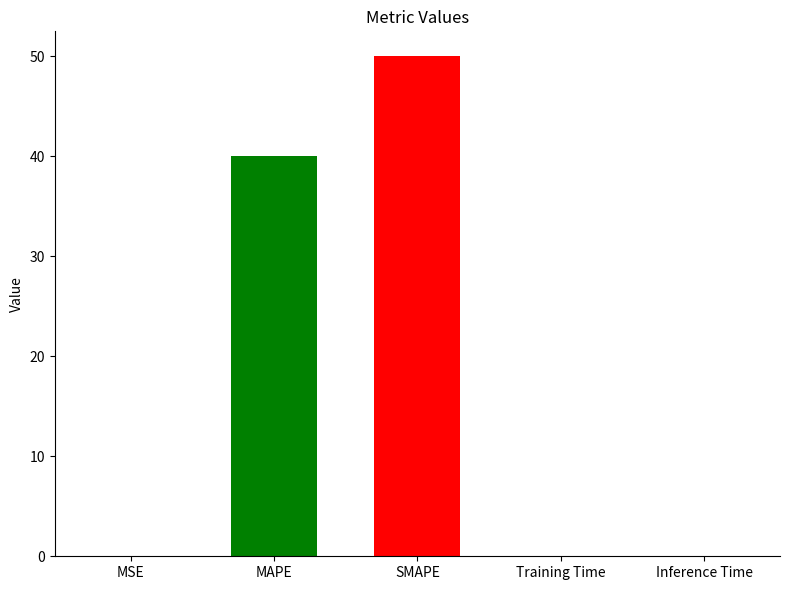

Reading left to right, extract all data points from this chart.

0.0	40.0	50.0	0.0	0.0